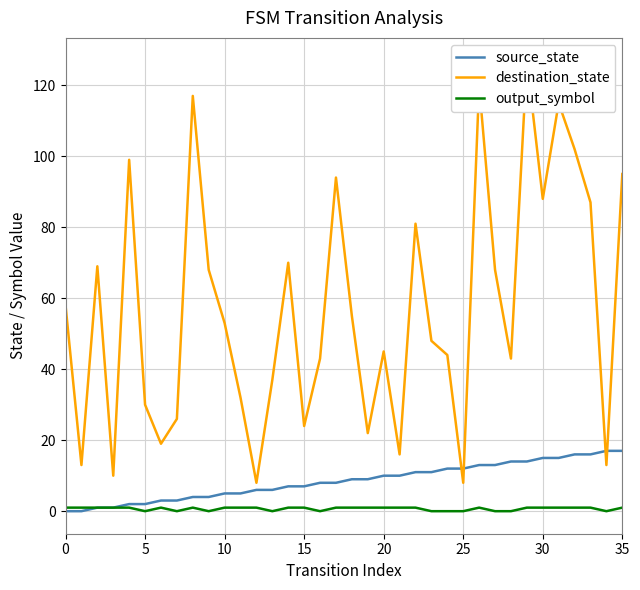

Between 31 and 12, which is larger?

31